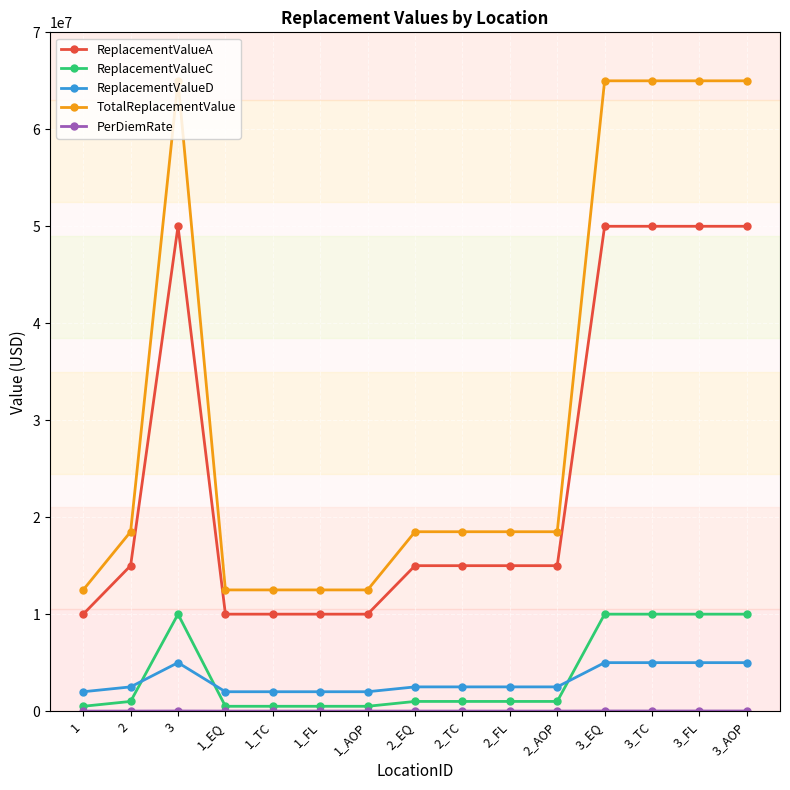

True or false: ReplacementValueA and TotalReplacementValue intersect in this chart.

False